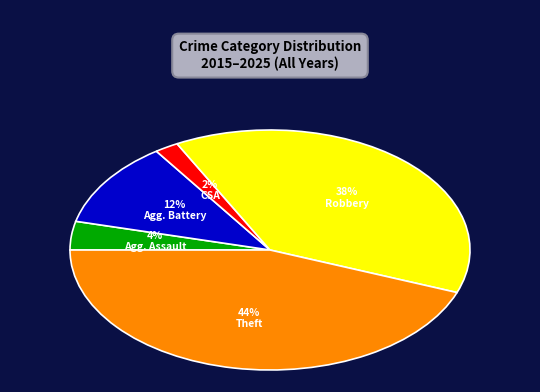

Is there any slice that represents more than half of the pie?

No